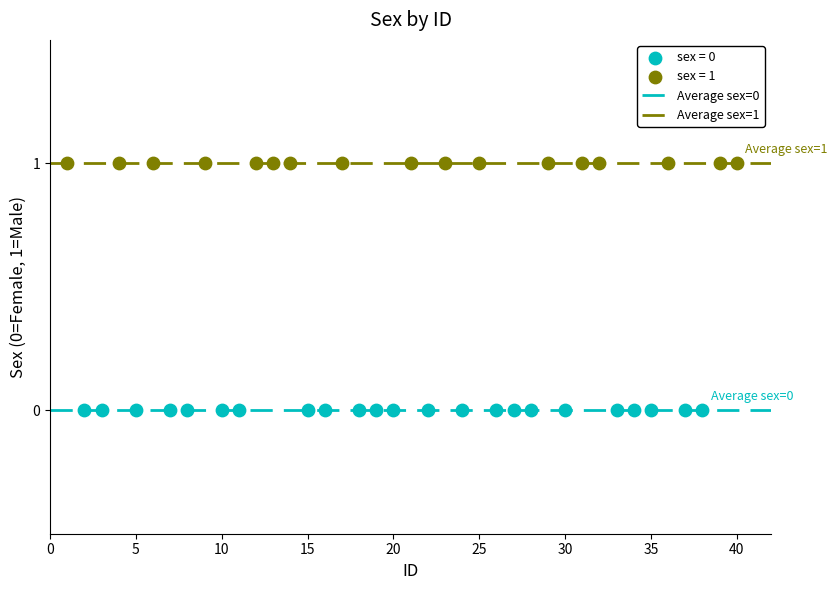

Which series reaches the minimum Y coordinate?

sex = 0